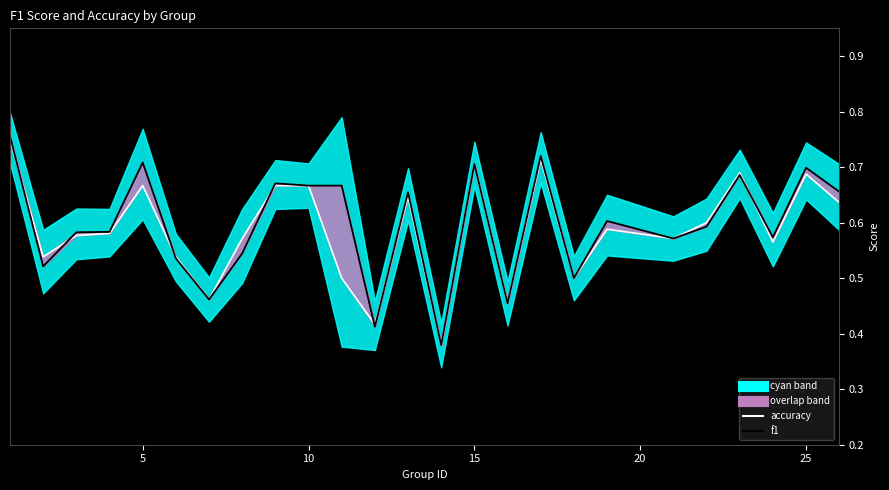

Count the number of data series in this chart.

2